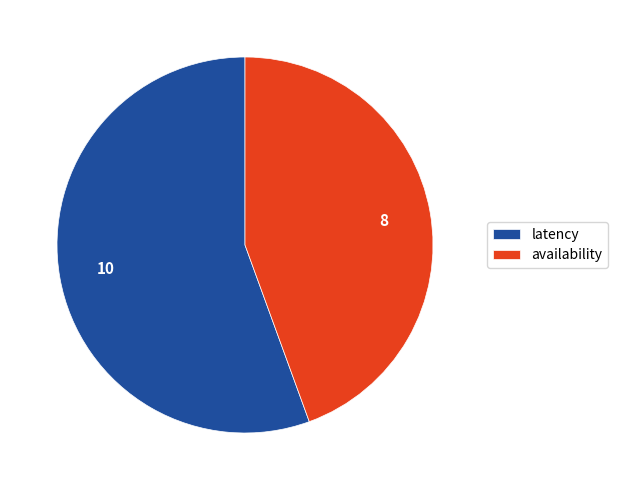

Which slice represents more than half of the pie?

latency